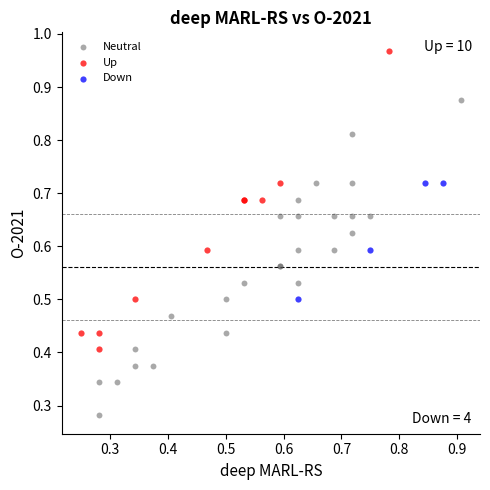

Which series has the largest Y range (max minus min)?

Neutral